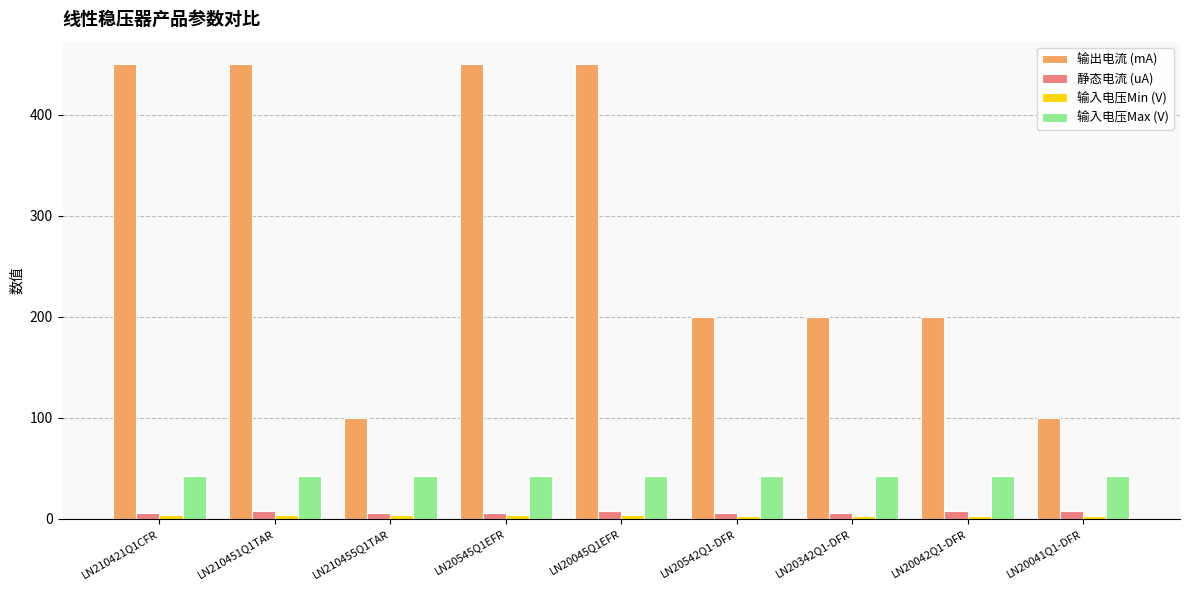

At how many categories does at least one series exceed 143?

7